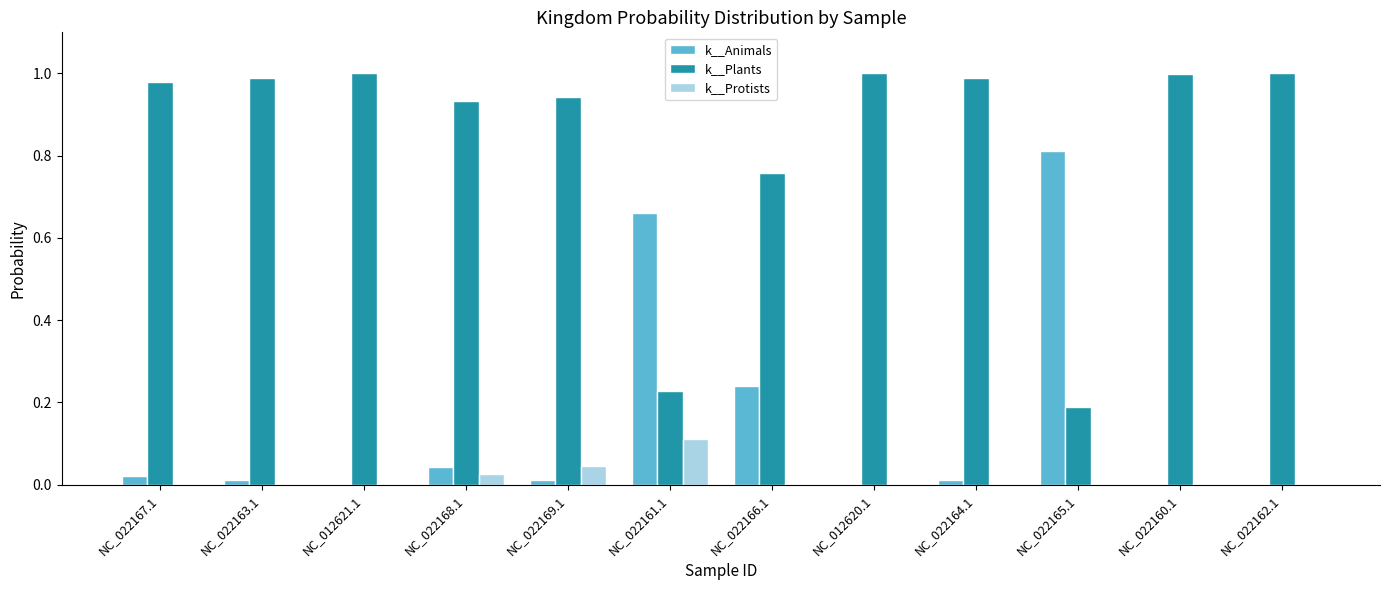

How many series are shown in this chart?

3